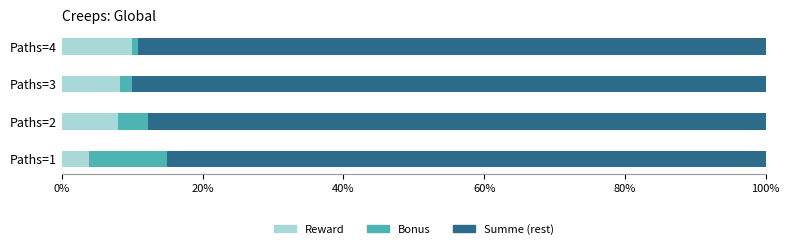

The value of Reward at Paths=4 is 10.0. True or false?

True